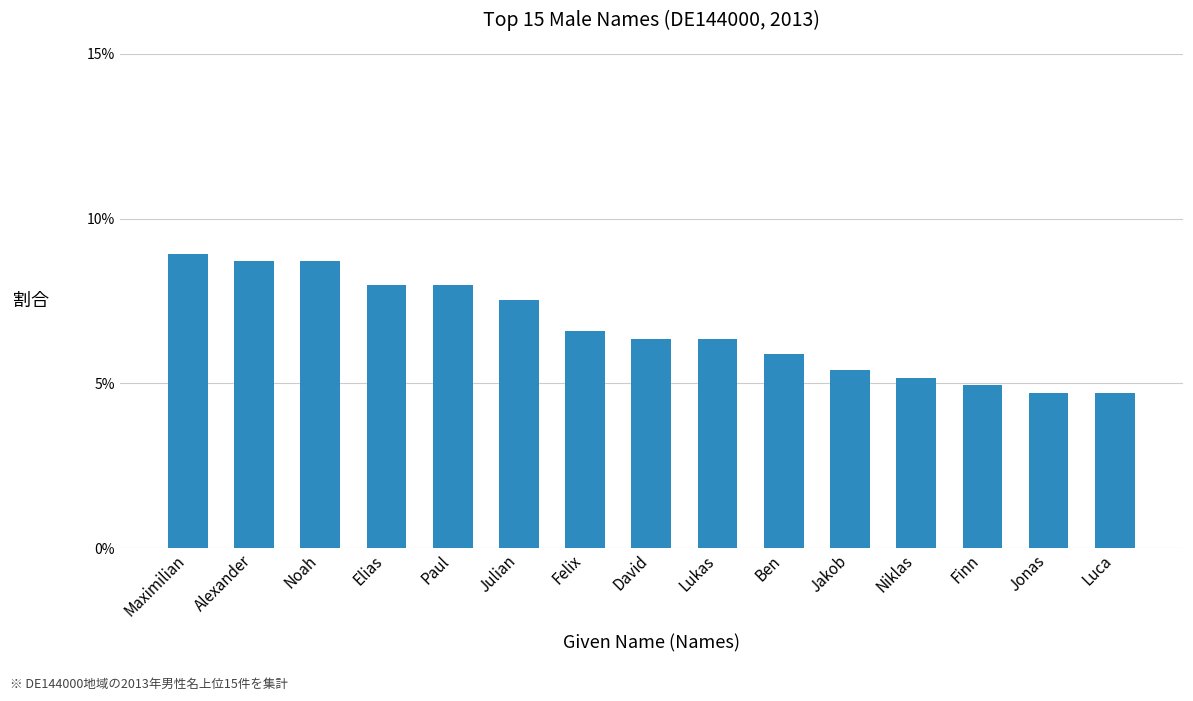

What is the average value?

6.7